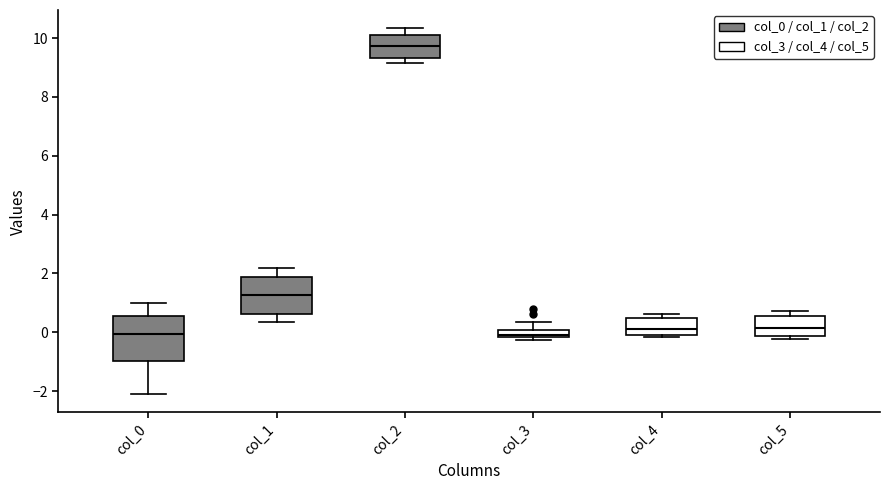

Where does the lower whisker of the box for col_0 end on the y-axis? The values are not printed on the chart, so give them approximately, as read against the axis.

-2.2